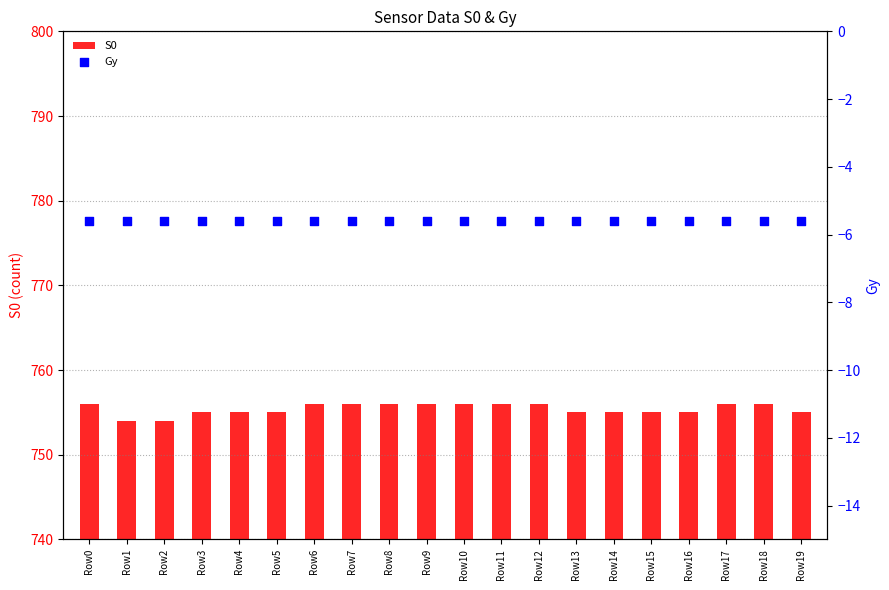

Which series has the largest Y range (max minus min)?

S0